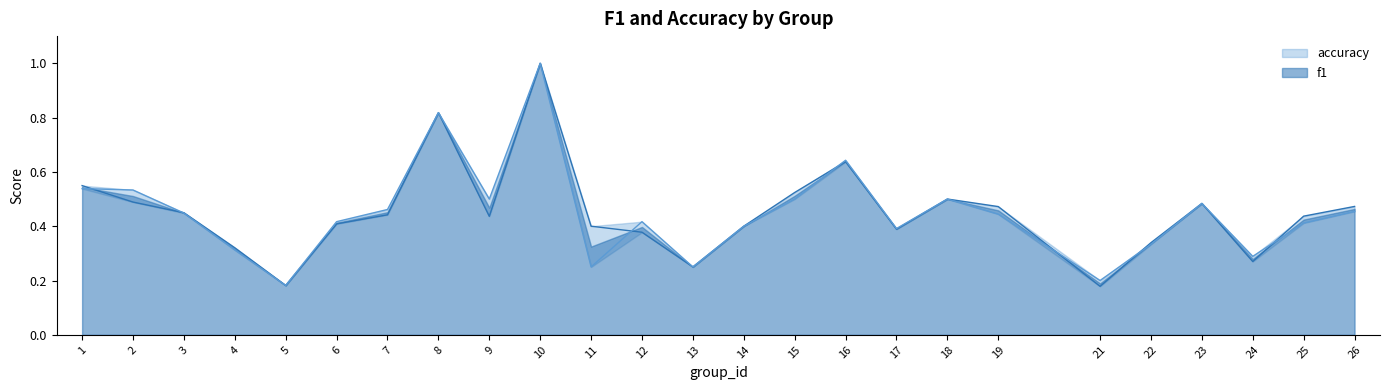

The f1 series shows 0.5 at 26. True or false?

True